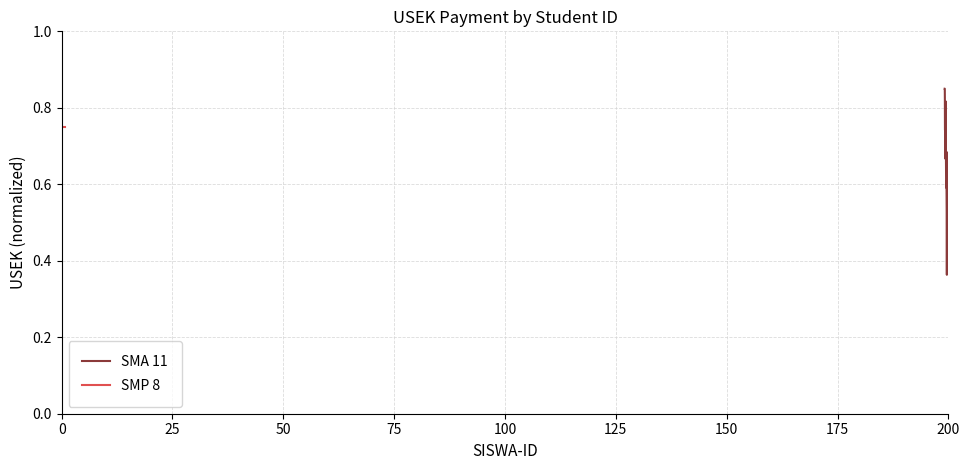

Is the value of SMP 8 at 36 greater than the value of SMA 11 at 36?

Yes